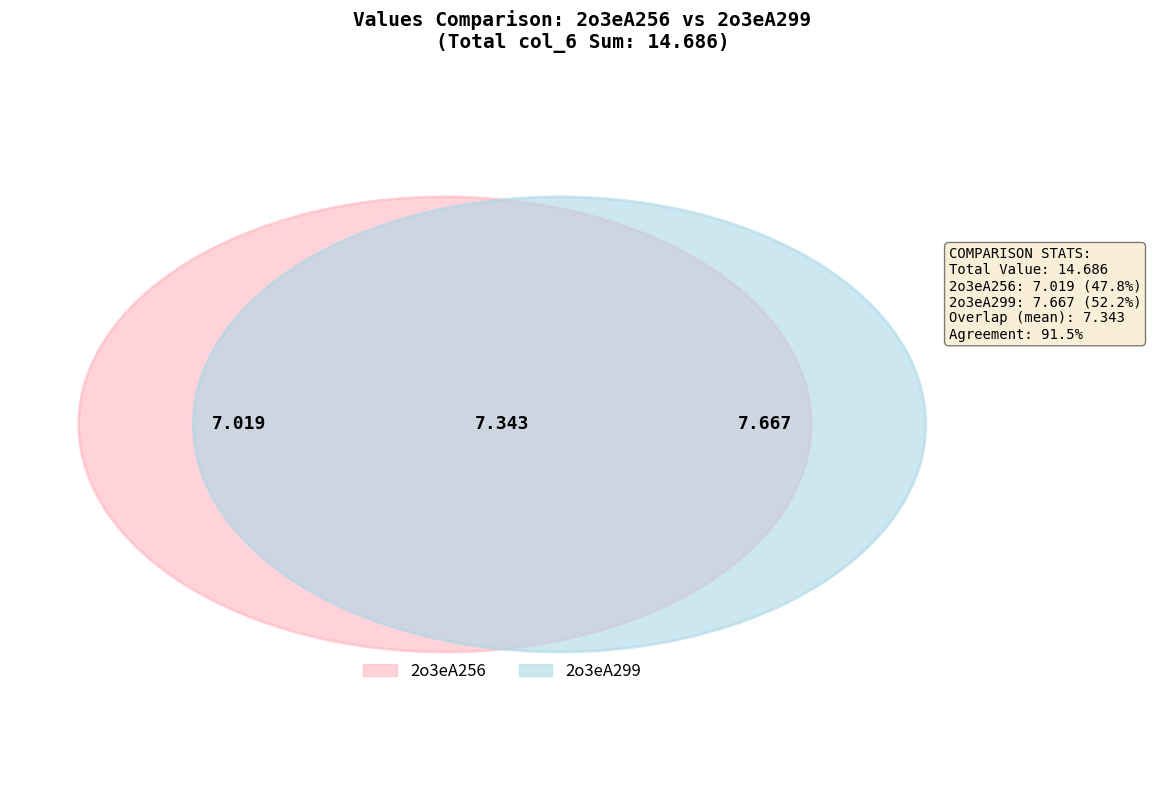

How many segments does this pie chart have?

2